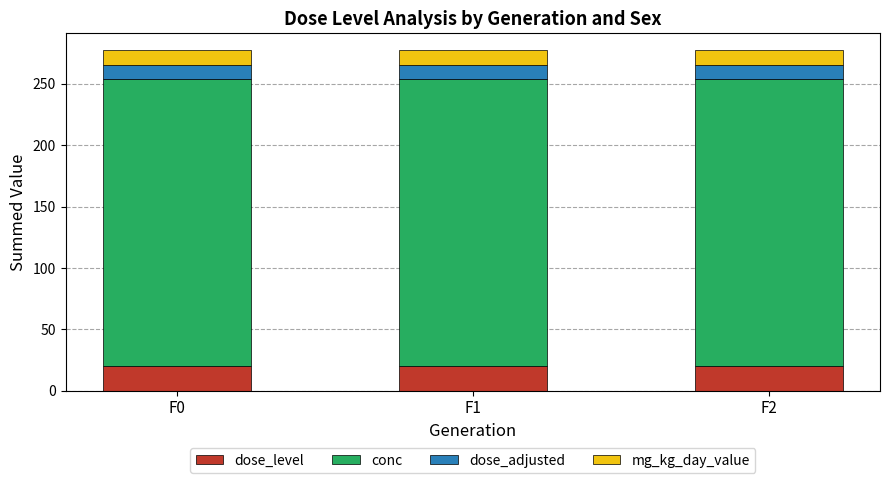

What is the highest value of the dose_level series?

20.0